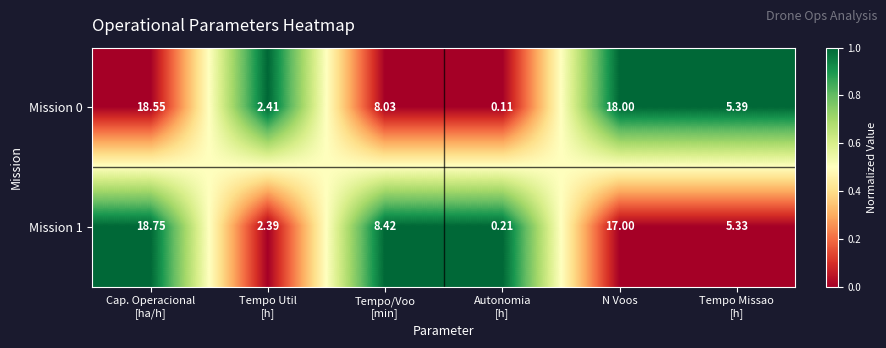

What is the total value across all series at N Voos?

35.0